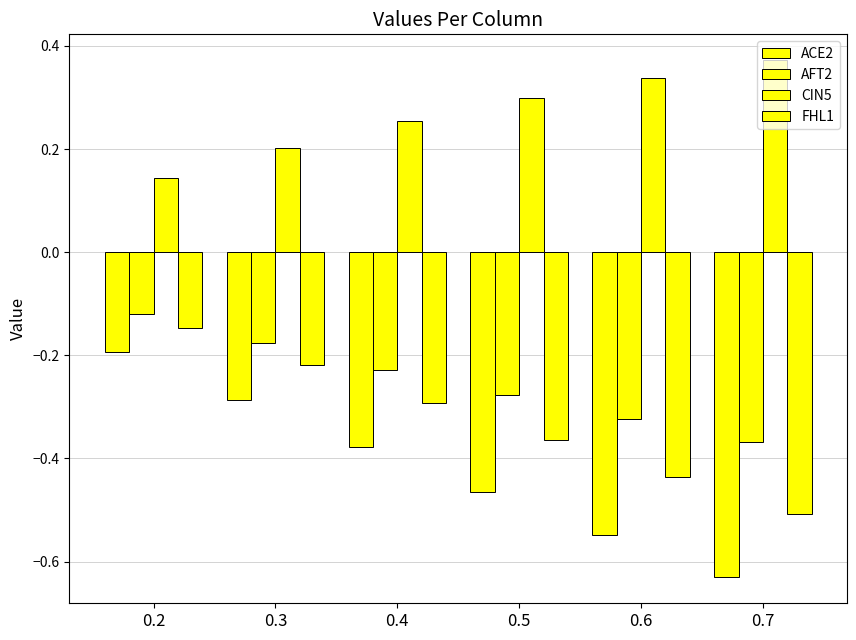

How many bars are there in total?

24